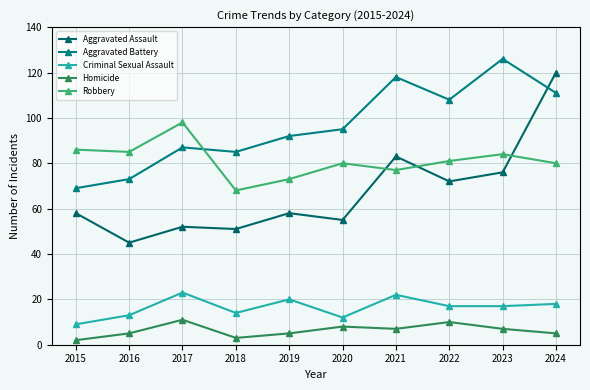

What is the total value across all series at 2020?

250